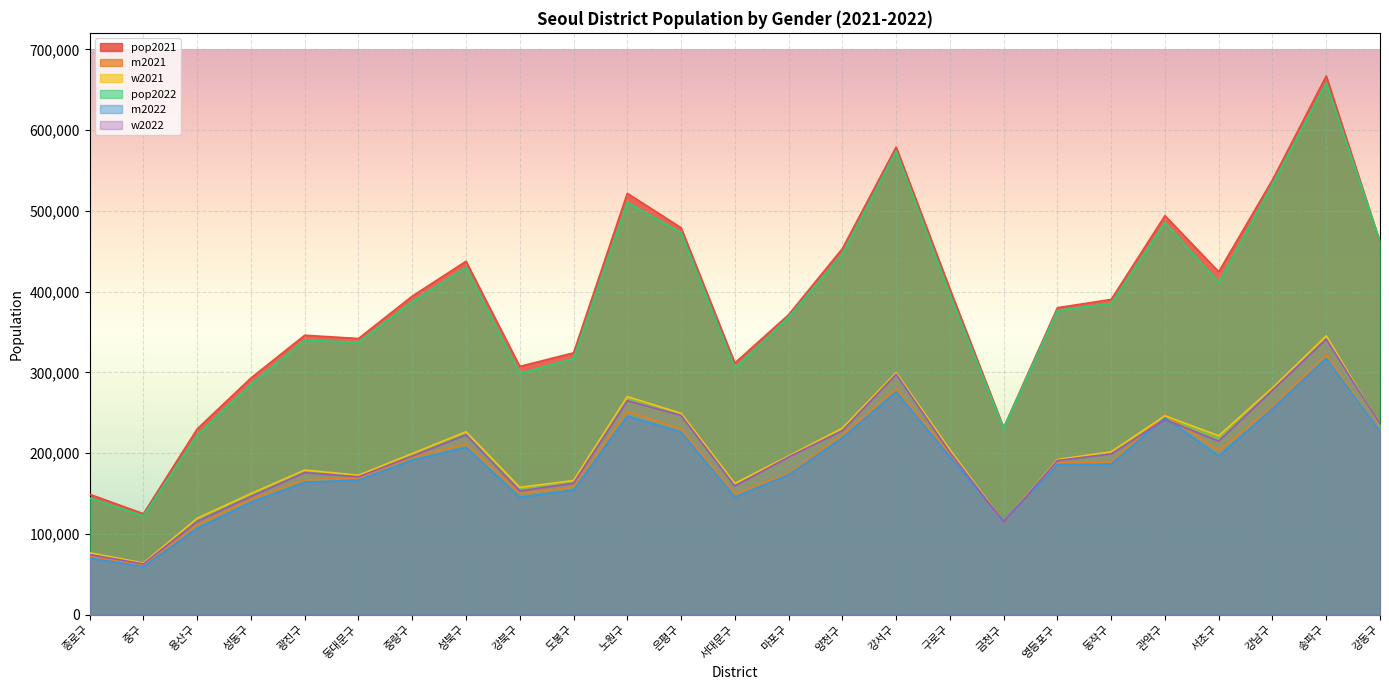

What is the label of the 18th point from the right?

성북구